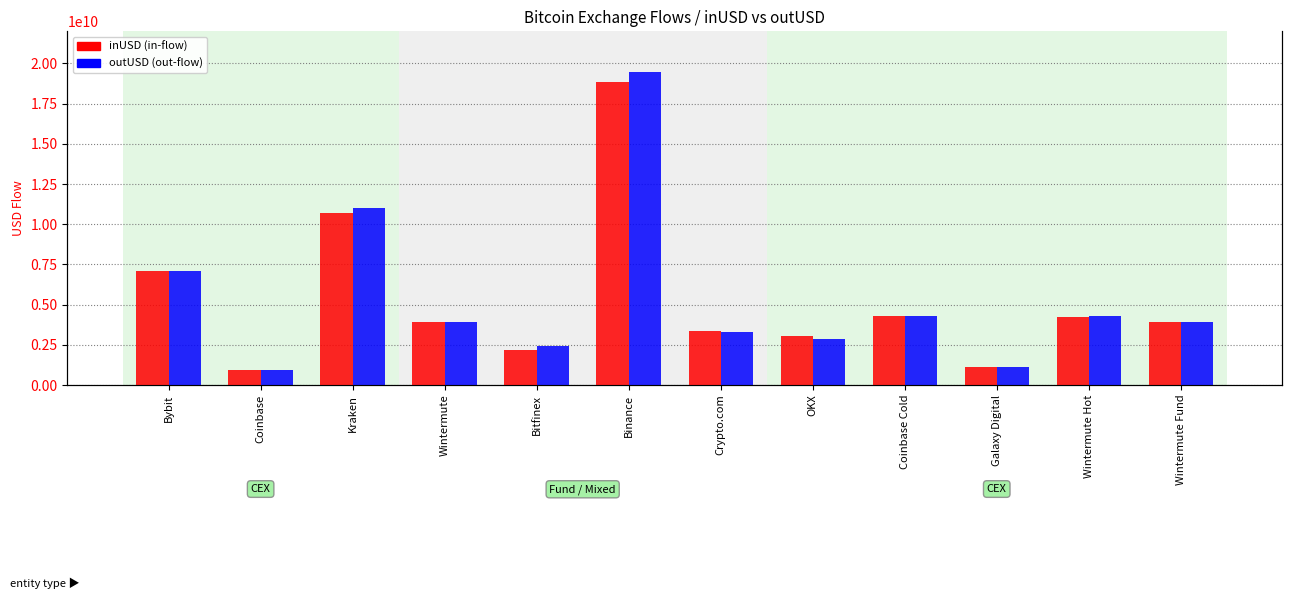

Read the outUSD value at Bybit.

7075132084.6